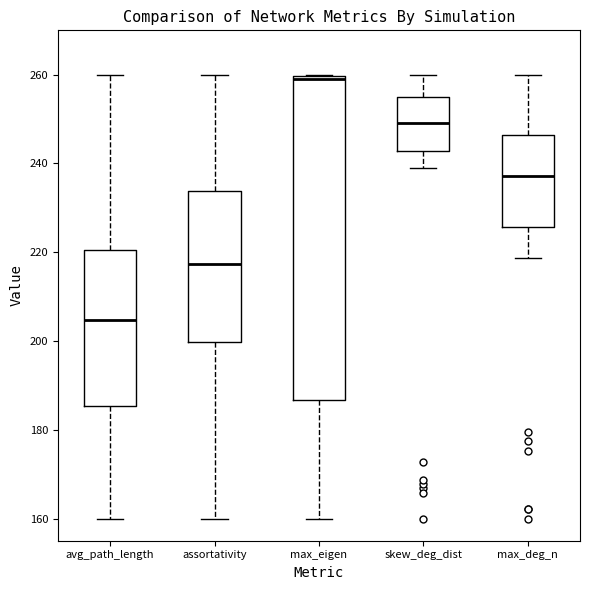

Comparing the boxes themselves (not the whiskers), which one is the tallest?

max_eigen